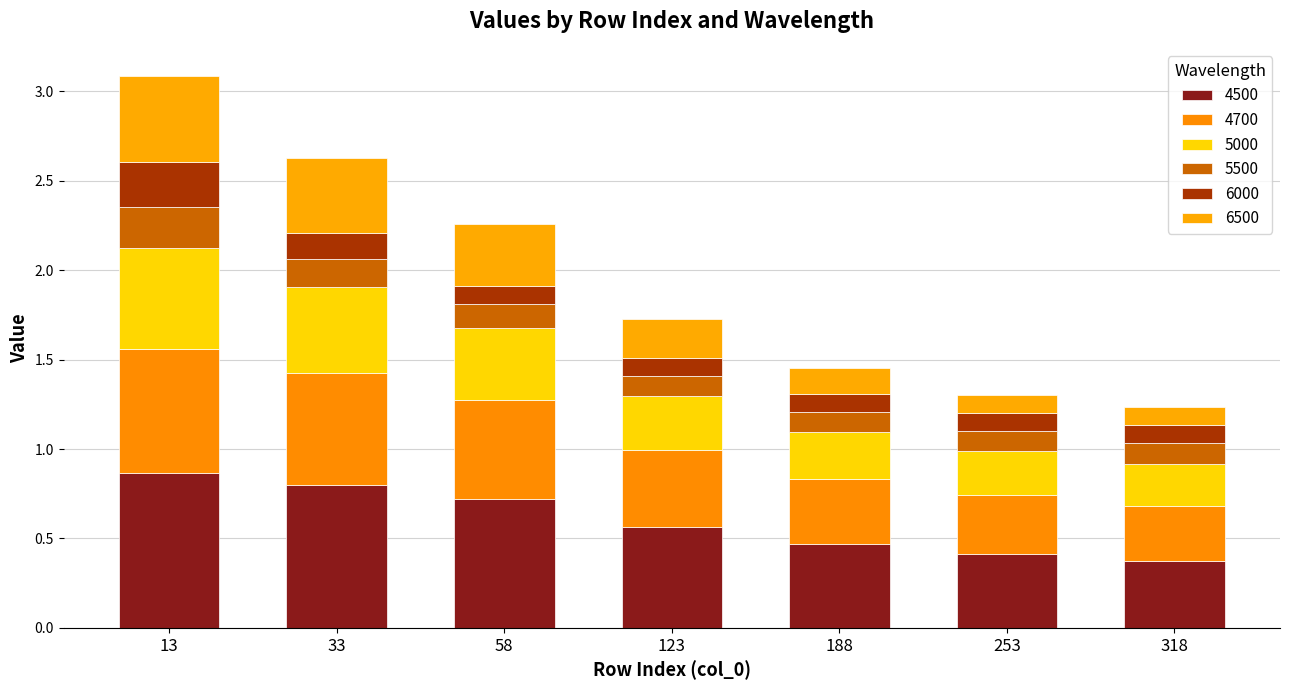

What is the total value across all series at 33?

2.6